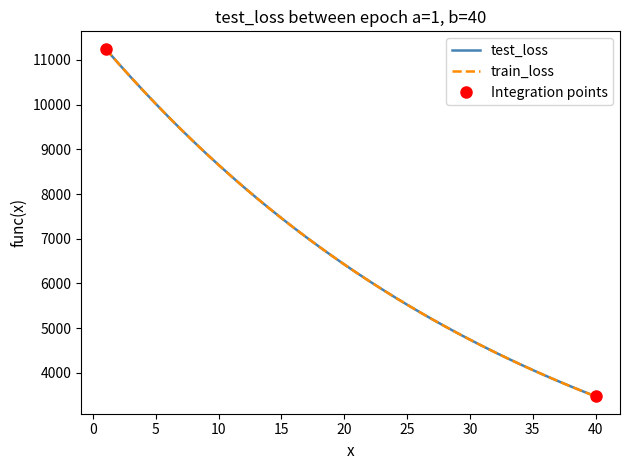

Reading left to right, transcribe all the data shown in this chart.

test_loss: 11252.3	10931.8	10619.0	10315.5	10019.2	9730.0	9449.7	9177.2	8910.3	8653.1	8402.0	8157.1	7919.8	7688.1	7462.8	7243.8	7031.0	6824.3	6623.2	6427.3	6237.2	6052.1	5872.5	5697.1	5526.9	5361.4	5200.6	5044.1	4892.1	4744.8	4600.5	4460.8	4325.0	4193.2	4064.8	3940.0	3819.0	3701.4	3587.0	3475.7
train_loss: 11251.5	10931.0	10618.4	10314.9	10018.4	9729.5	9449.2	9176.5	8910.0	8652.5	8401.5	8156.7	7919.3	7687.6	7462.3	7243.3	7030.6	6824.0	6622.8	6426.9	6236.8	6051.7	5872.1	5696.7	5526.5	5361.0	5200.2	5043.8	4891.8	4744.4	4600.2	4460.6	4324.7	4192.9	4064.5	3939.8	3818.8	3701.1	3586.7	3475.4